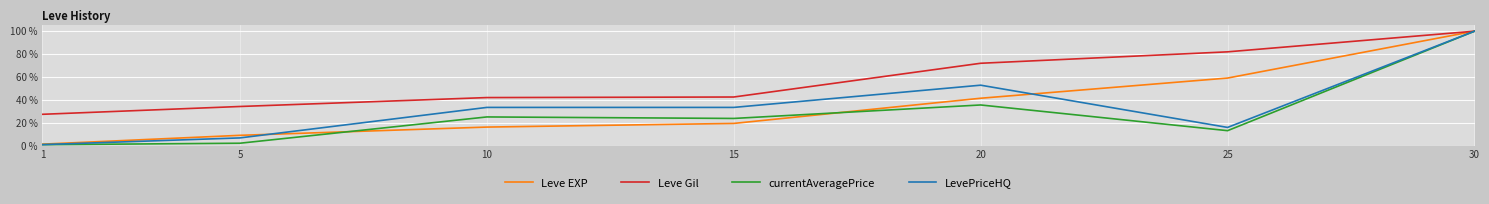

Which series has the largest range (max minus min)?

currentAveragePrice